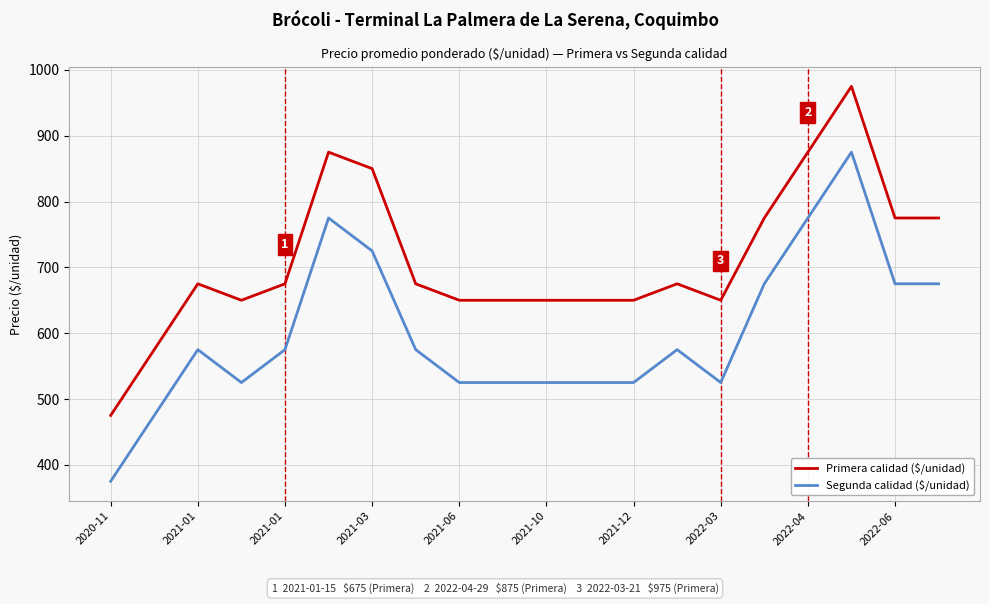

What is the average value of the Primera calidad ($/unidad) series?

710